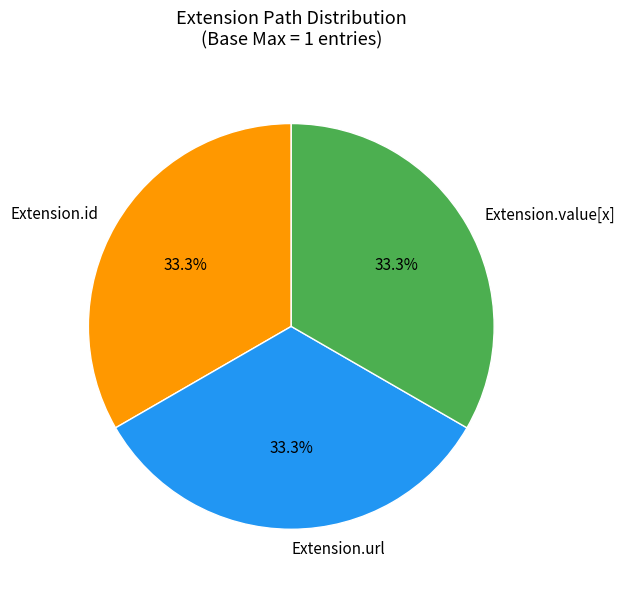

How much of the chart is everything except Extension.id?

66.7%